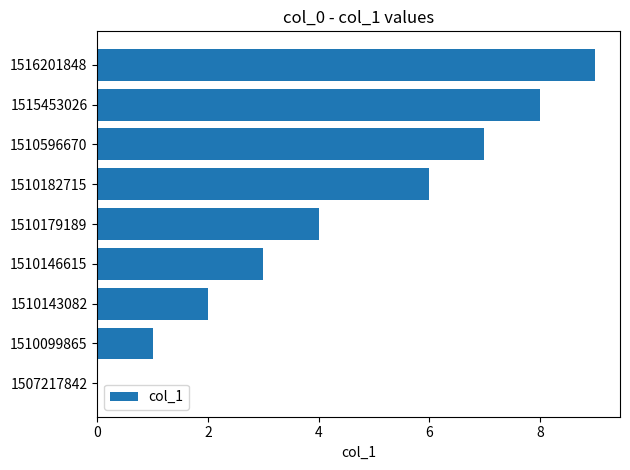

Reading top to bottom, what are all the values shown in this chart?

1516201848=9	1515453026=8	1510596670=7	1510182715=6	1510179189=4	1510146615=3	1510143082=2	1510099865=1	1507217842=0